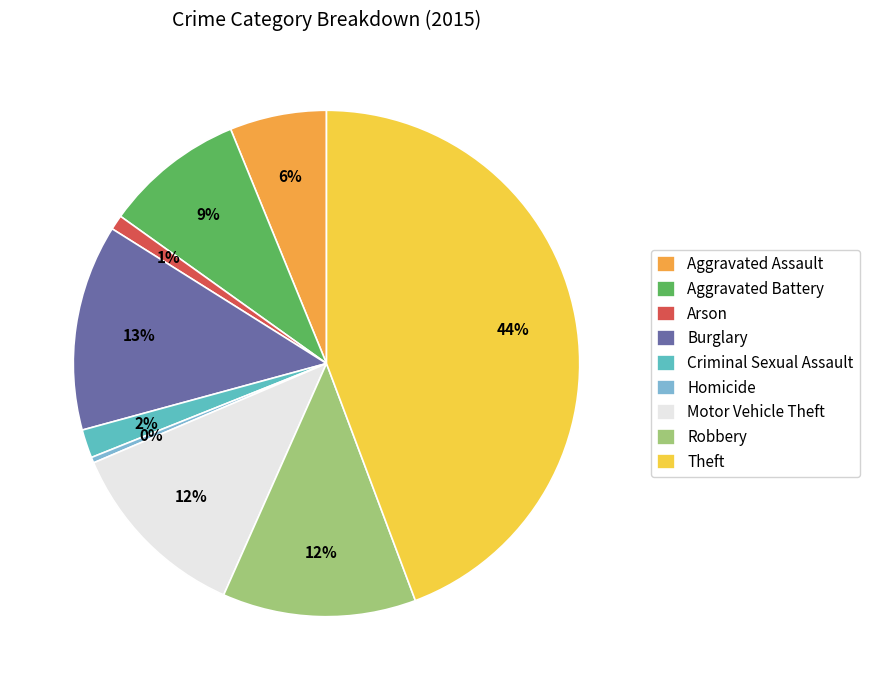

Is the sum of Robbery and Arson greater than half?

No